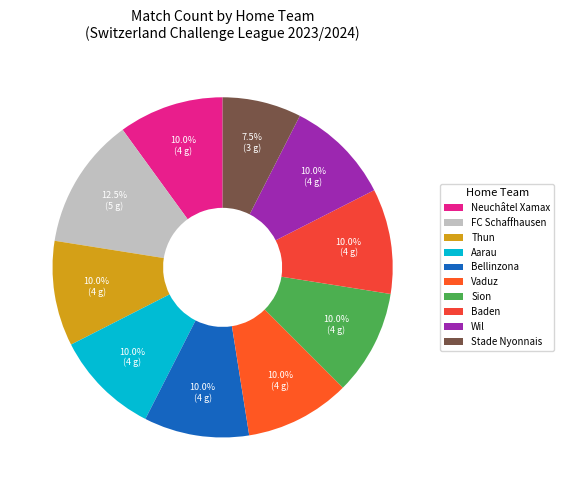

Does Bellinzona represent more than half of the total?

No